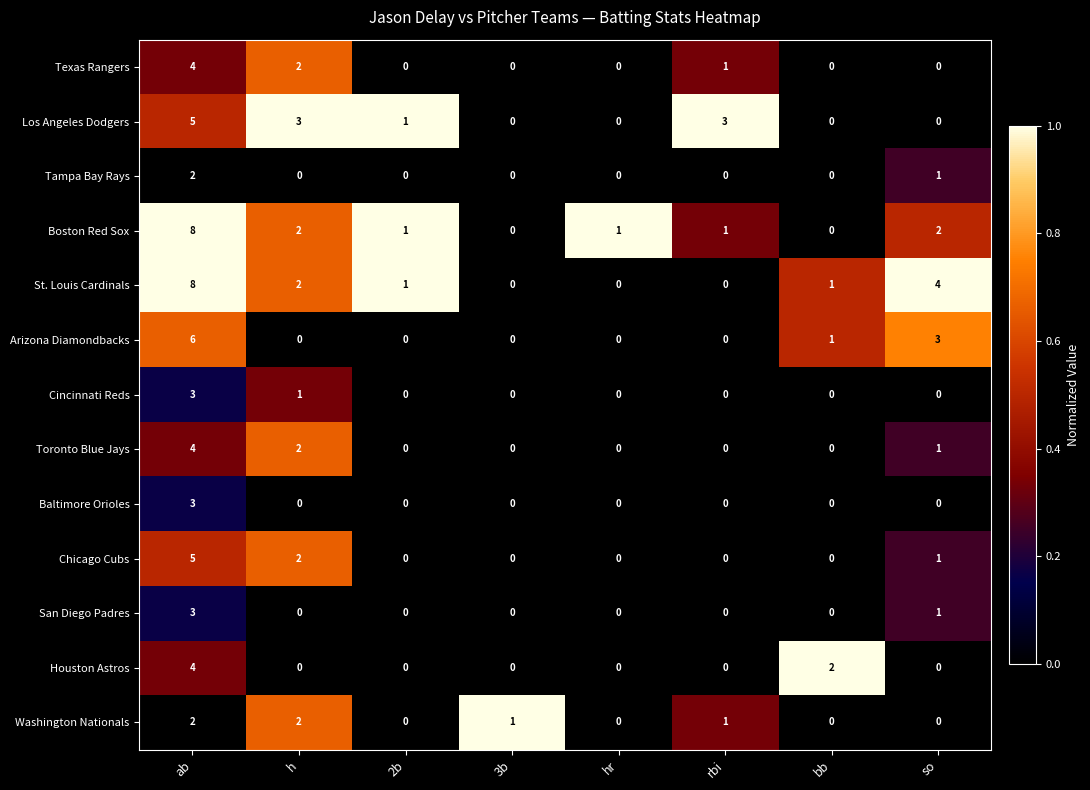

What is the sum of all Tampa Bay Rays values?

3